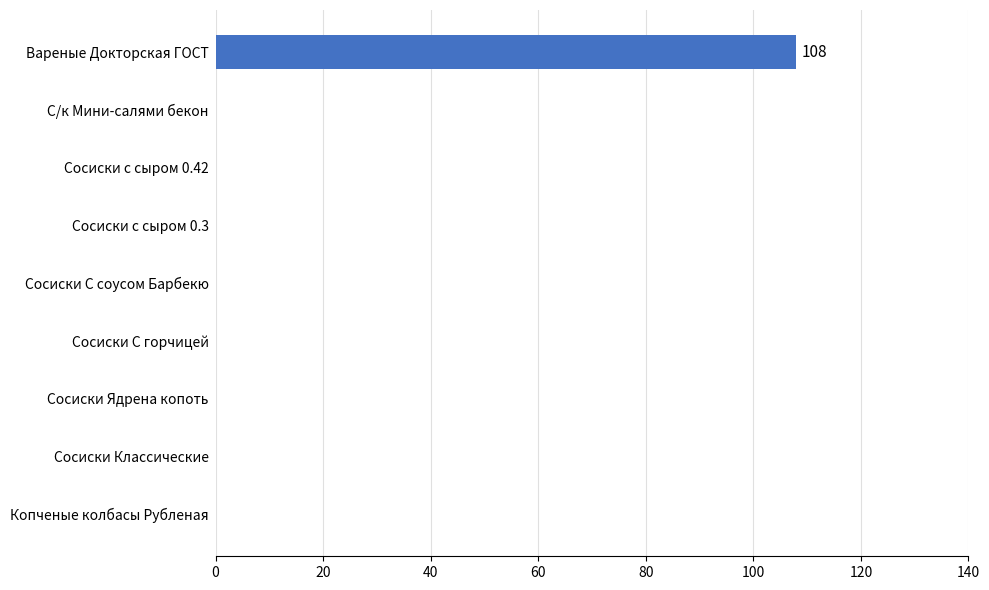

What is the greatest value displayed?

108